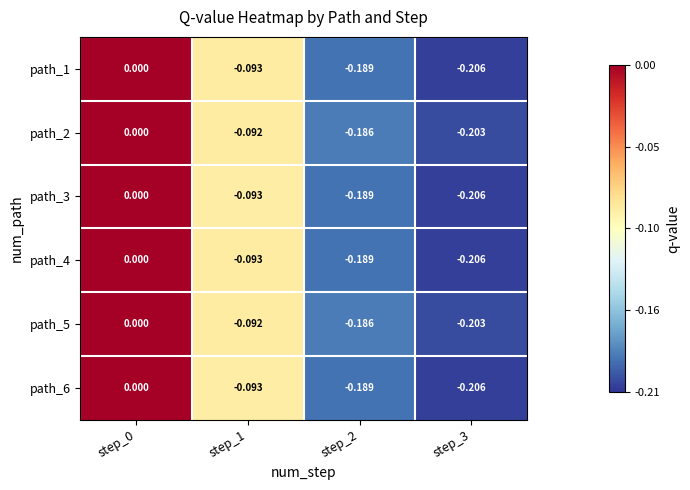

Is the value of path_5 at step_0 greater than the value of path_1 at step_1?

Yes